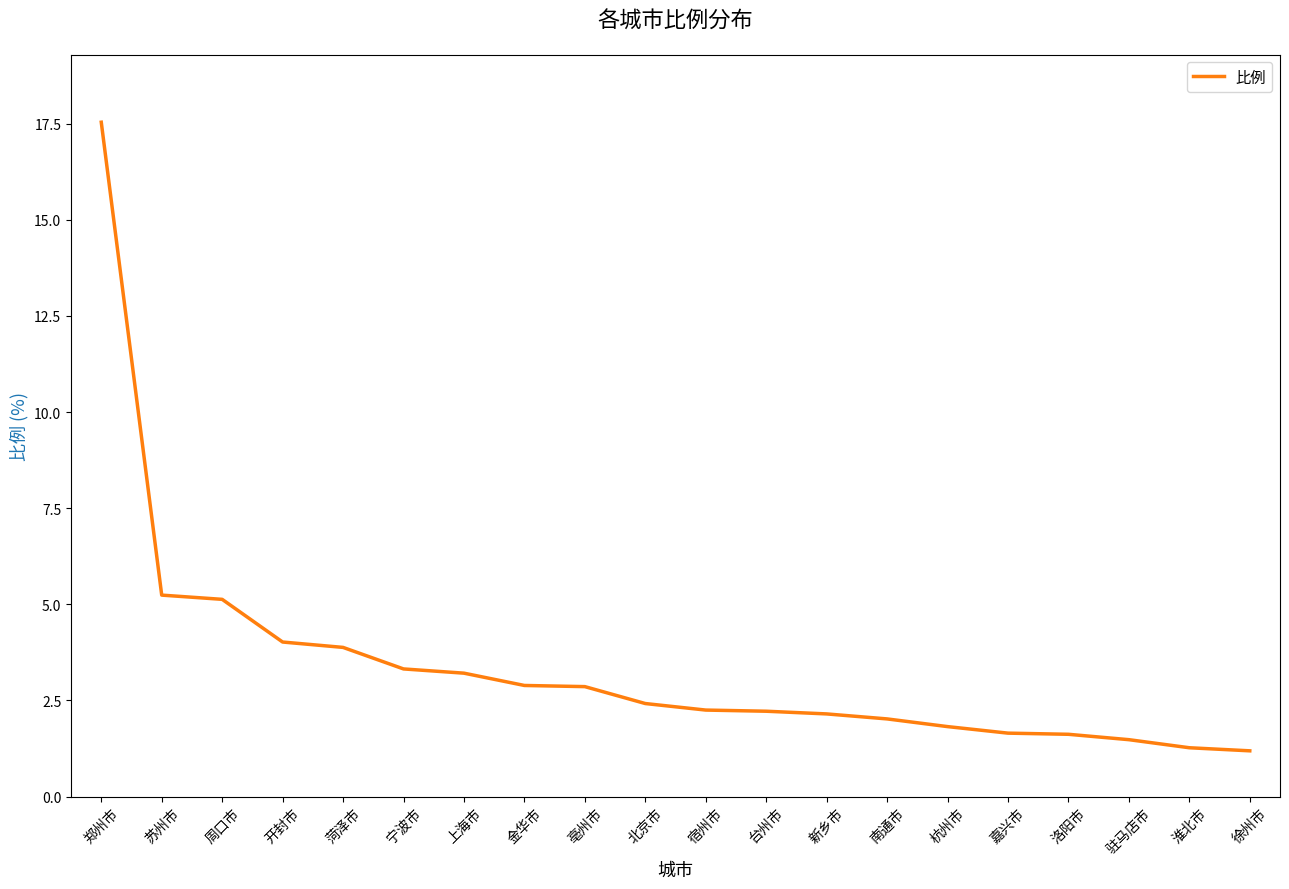

What value does the data have at 金华市?

2.9